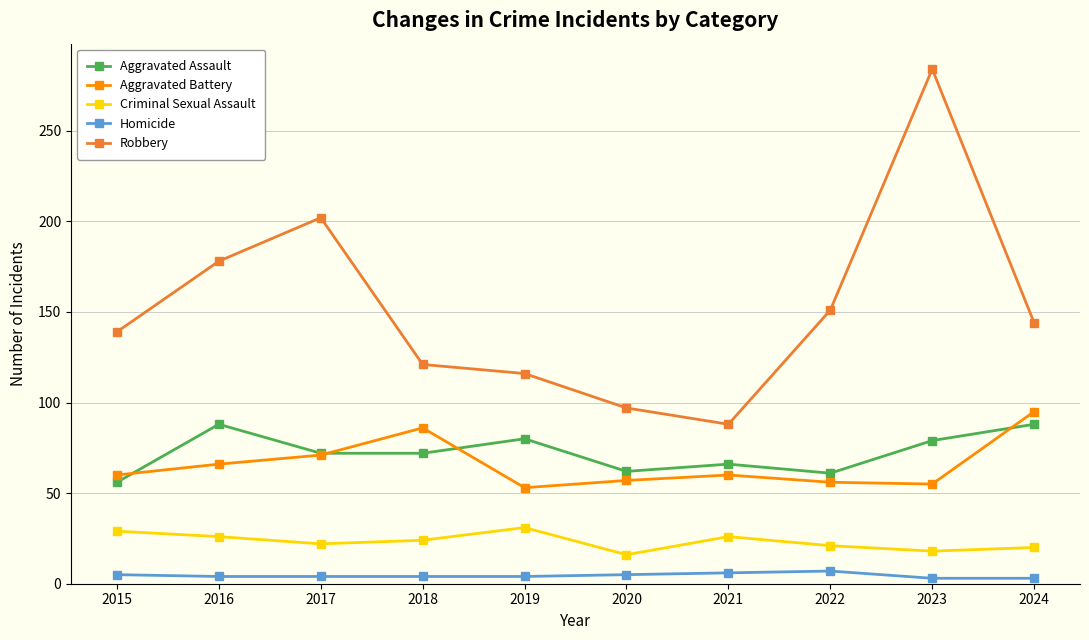

At 2021, list the series in order from largest to smallest.

Robbery, Aggravated Assault, Aggravated Battery, Criminal Sexual Assault, Homicide